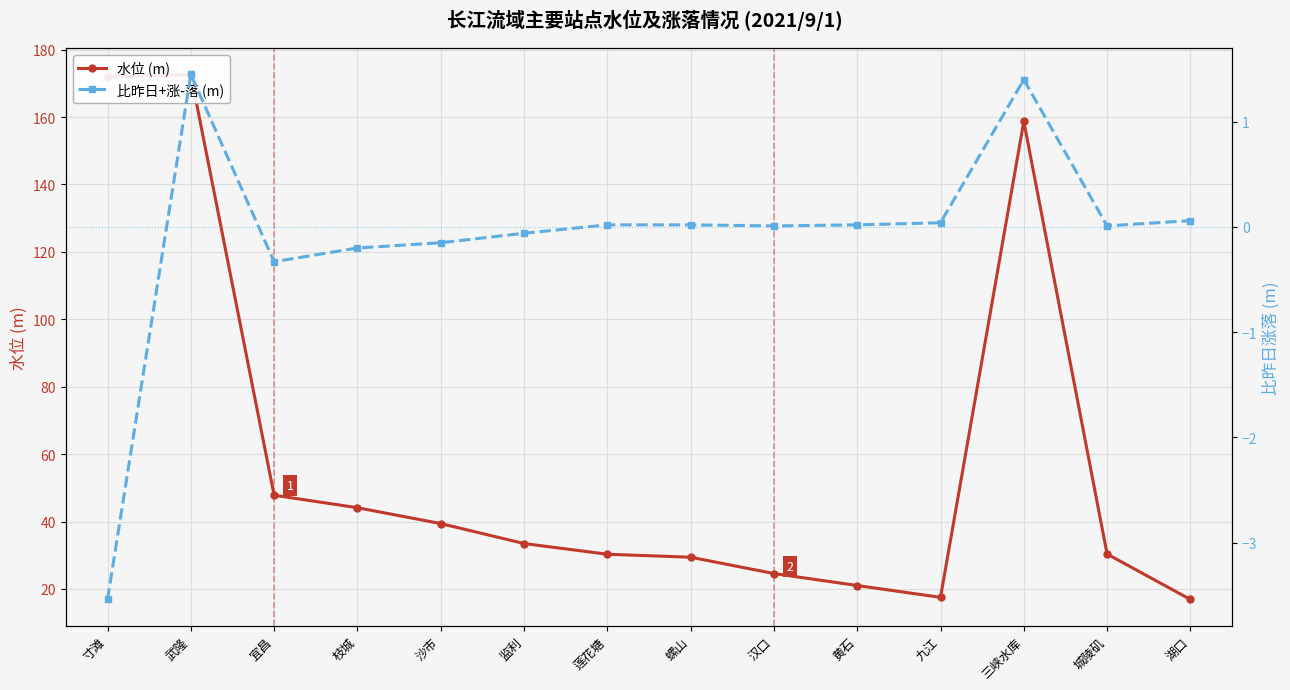

Which series changed the most between 寸滩 and 湖口?

水位 (m)